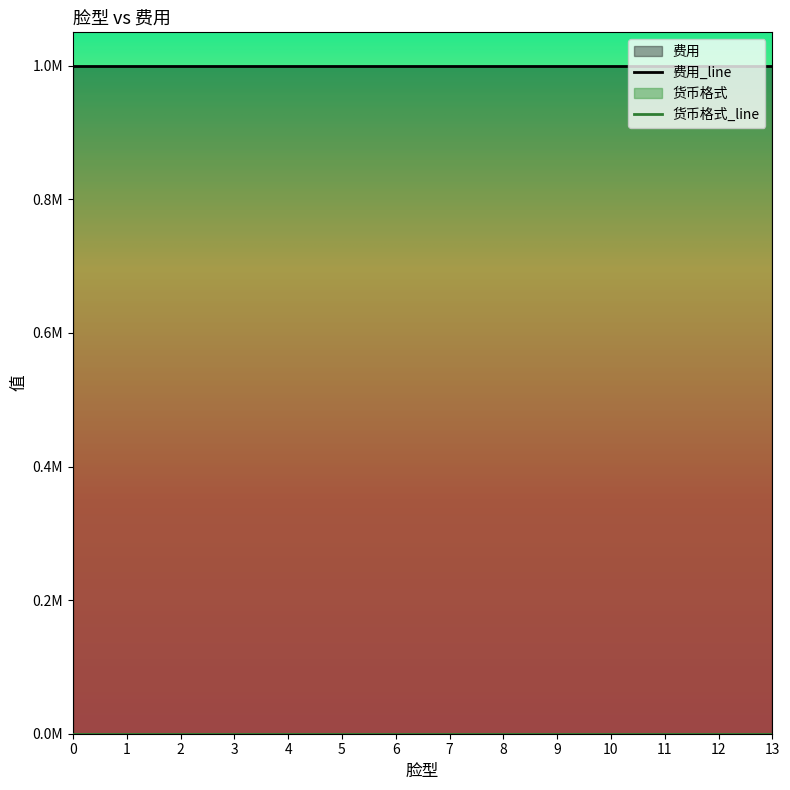

True or false: 费用 and 货币格式 intersect in this chart.

False